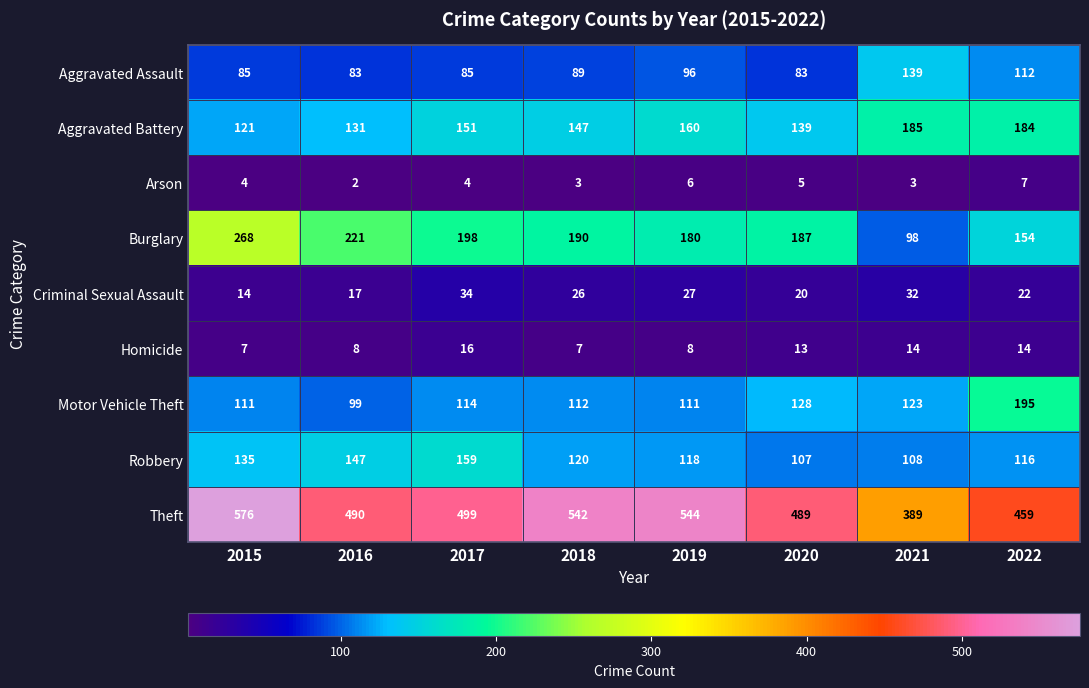

What is the sum of all Arson values?

34